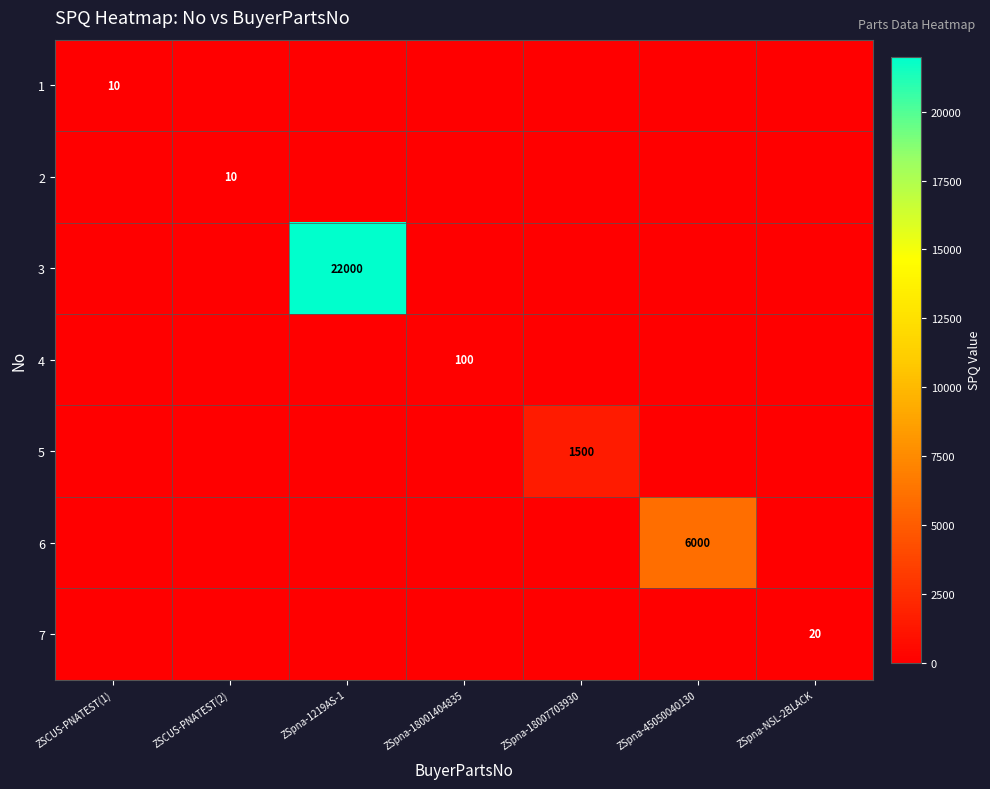

The value of 7 at ZSCUS-PNATEST(2) is -9. True or false?

False